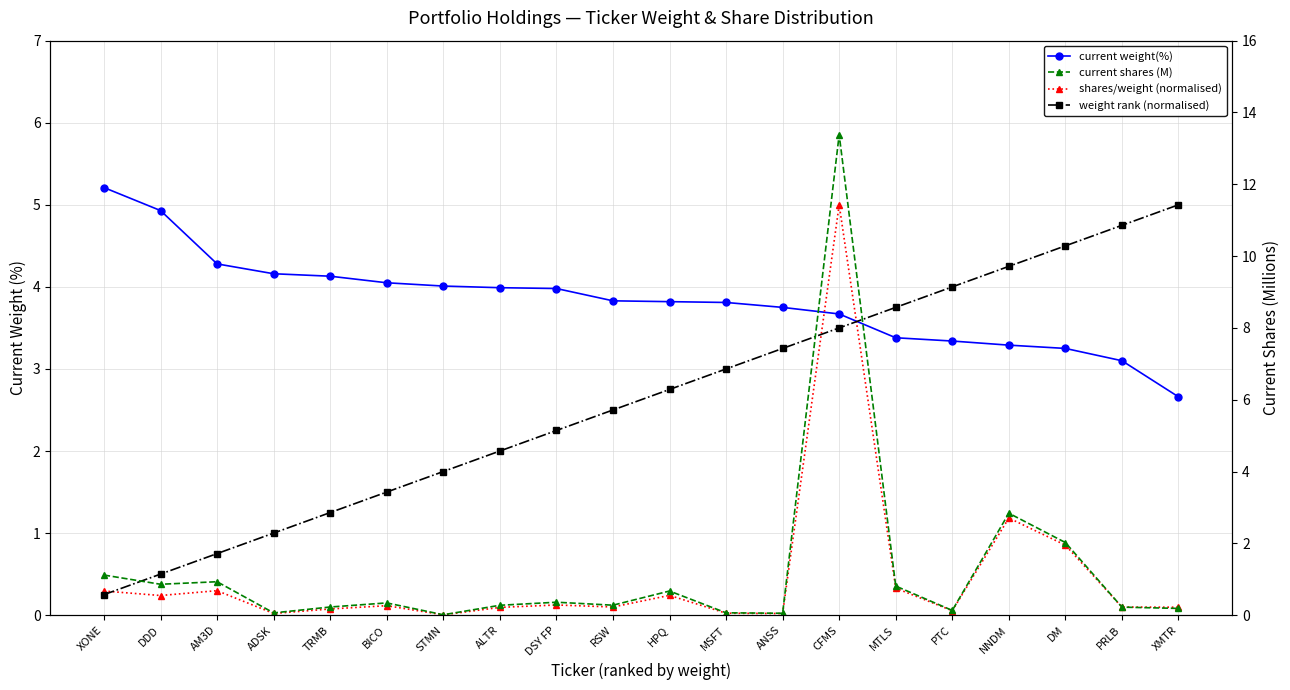

Which series has the largest total across all categories?

current weight(%)